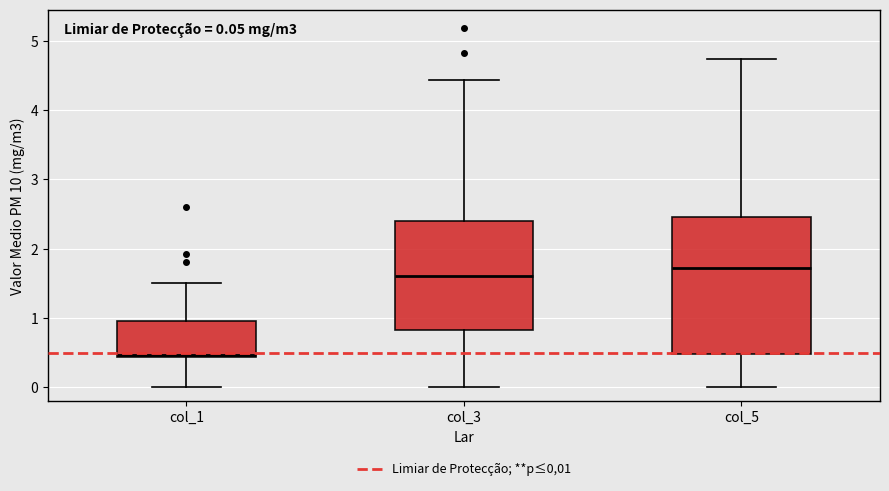

Which box's median line is the highest?

col_5